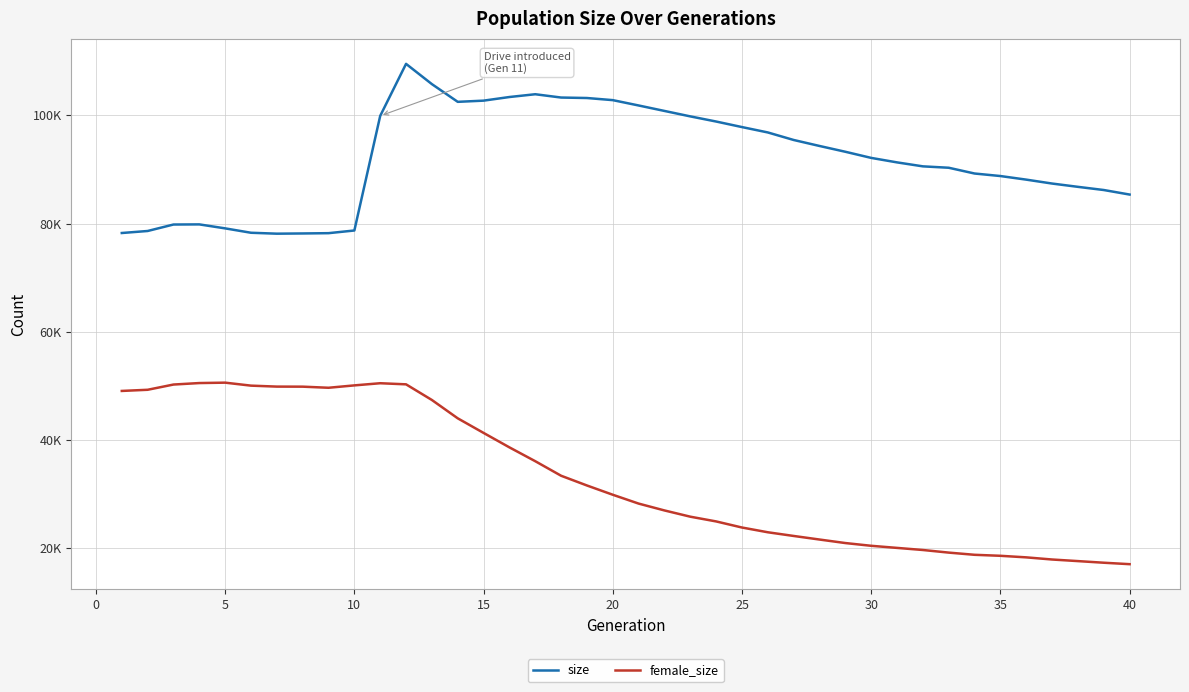

True or false: female_size and size intersect in this chart.

False